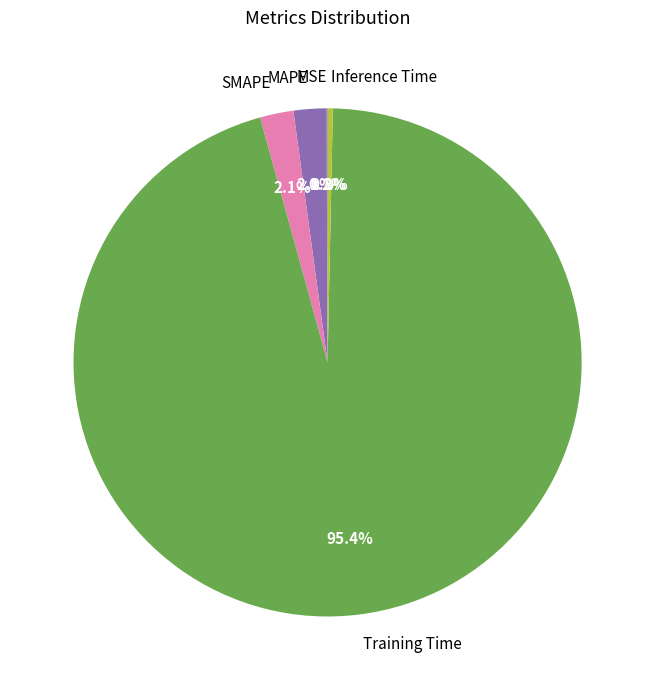

What is the majority slice?

Training Time